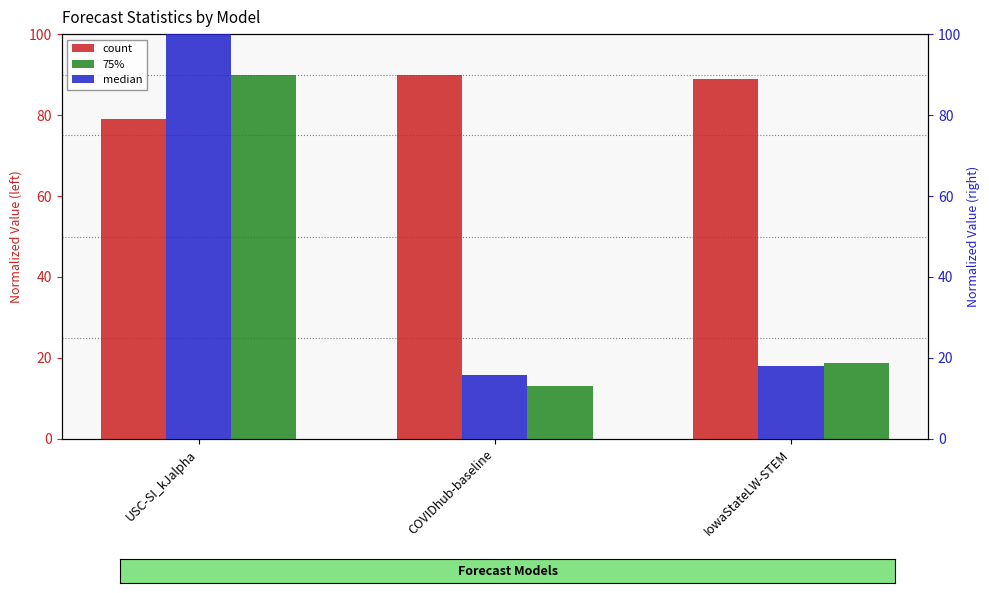

Reading right to left, what are all the values shown in this chart?

count: IowaStateLW-STEM=88.9	COVIDhub-baseline=90.0	USC-SI_kJalpha=79.1
75%: IowaStateLW-STEM=18.8	COVIDhub-baseline=13.2	USC-SI_kJalpha=90.0
median: IowaStateLW-STEM=18.0	COVIDhub-baseline=15.7	USC-SI_kJalpha=100.0